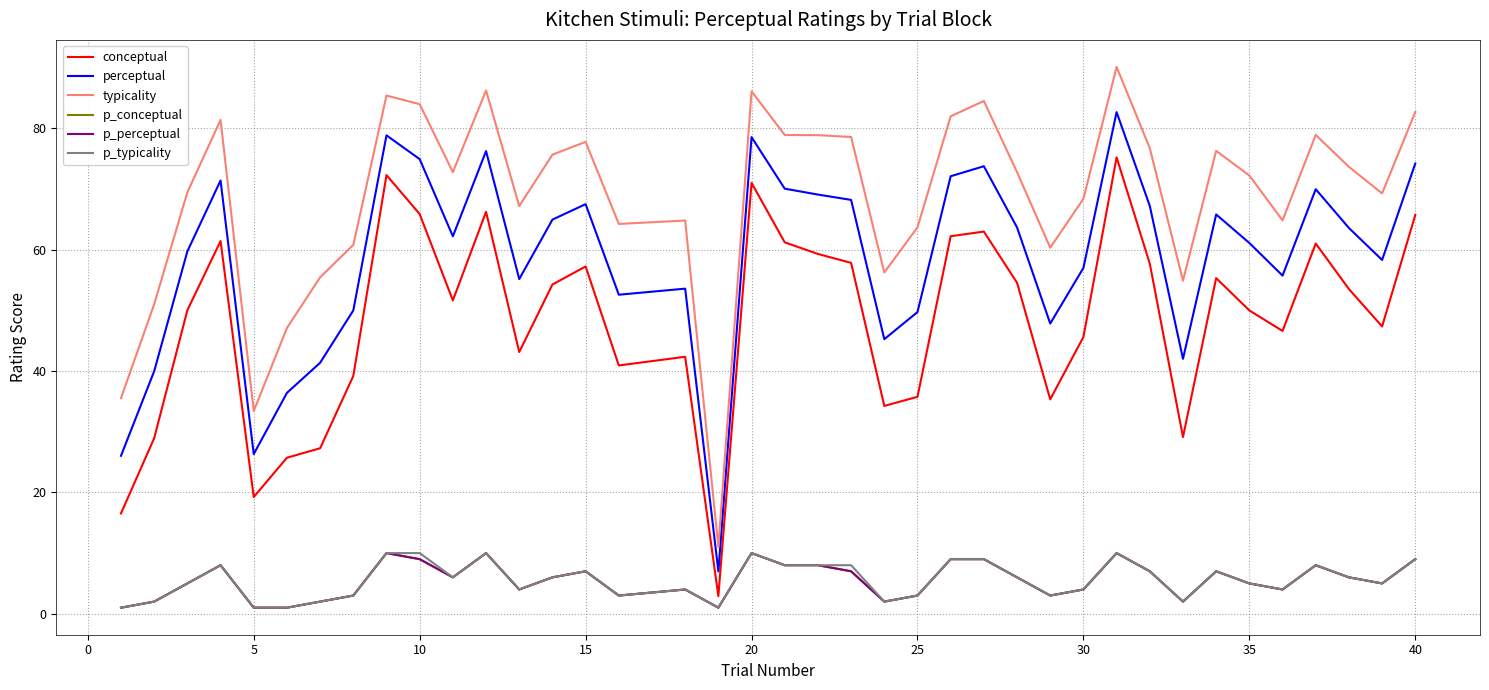

What is the lowest value of the conceptual series?

2.9